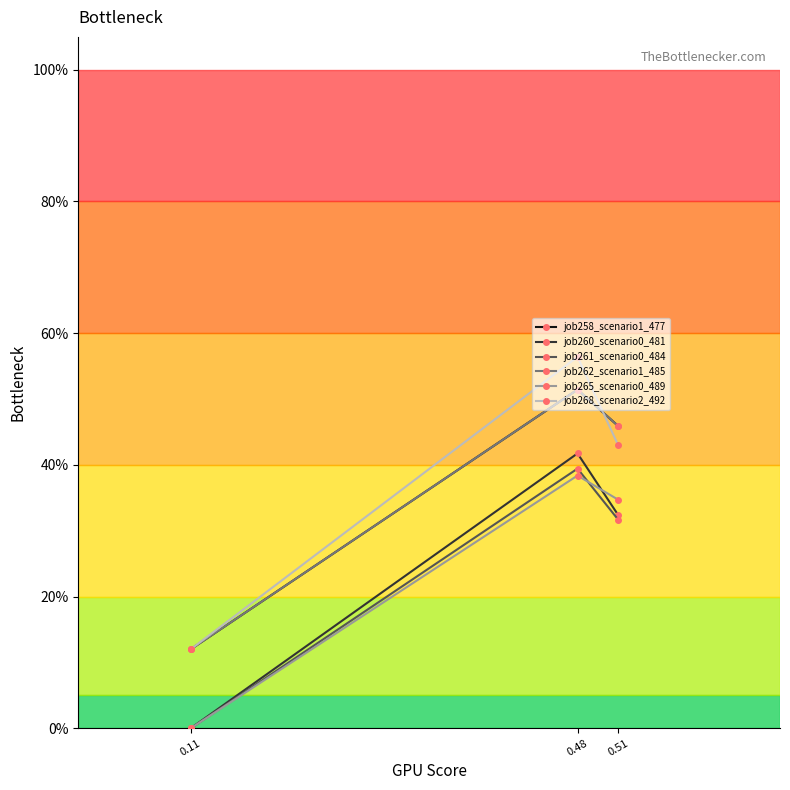

What is the spread (max minus min) of values at 0.51?

0.1